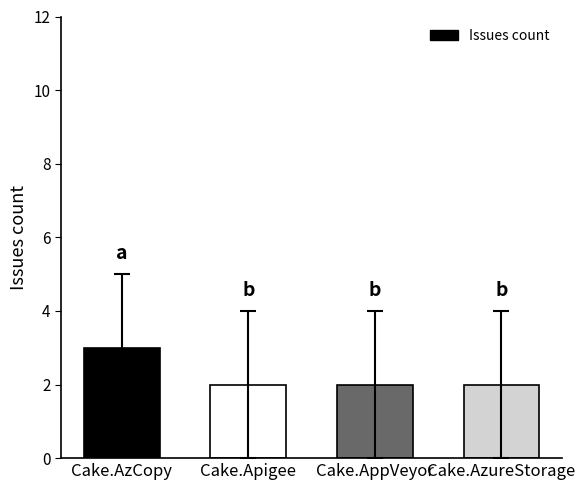

At which category does the chart reach its peak across all series?

Cake.AzCopy